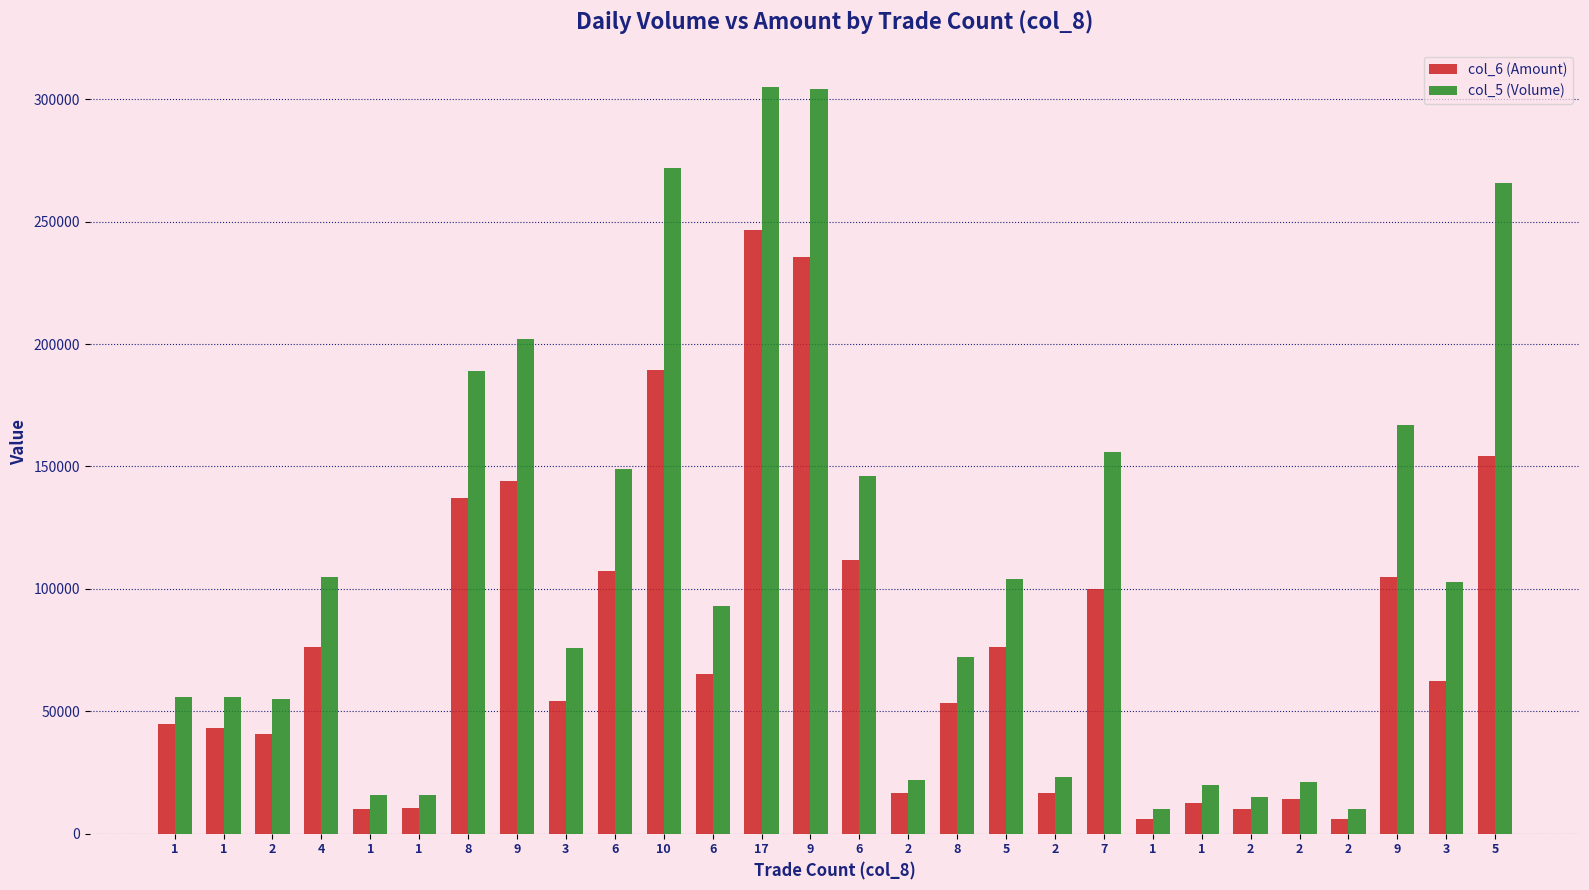

What are all the series names shown in the legend?

col_6 (Amount), col_5 (Volume)